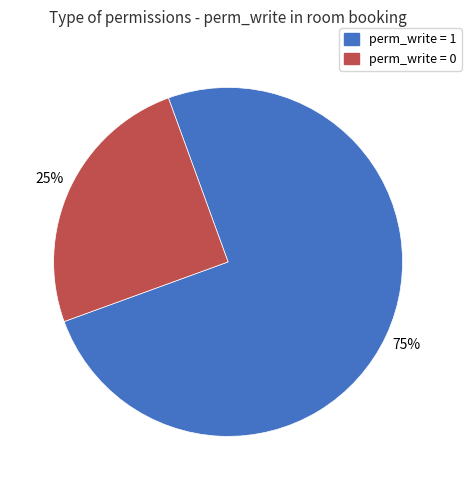

True or false: perm_write = 1 accounts for 81% of the total.

False